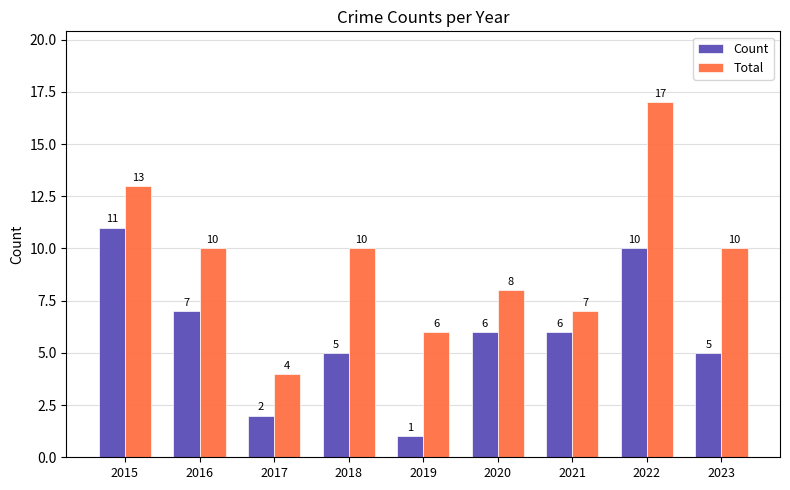

At which category is the sum across all series the highest?

2022